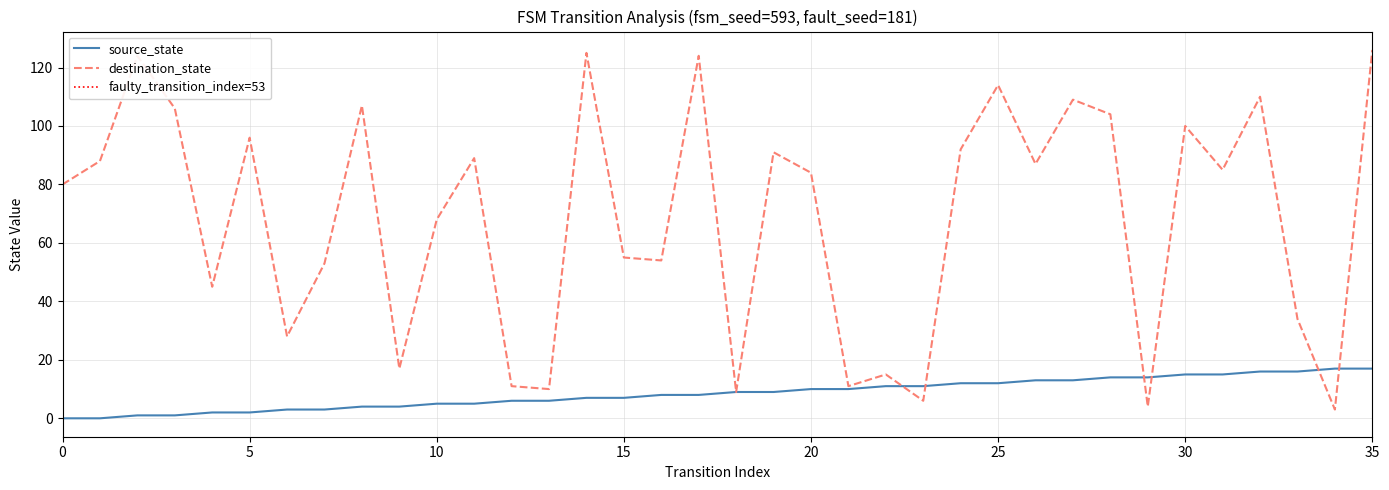

What is the sum of the source_state values at 20 and 6?

13